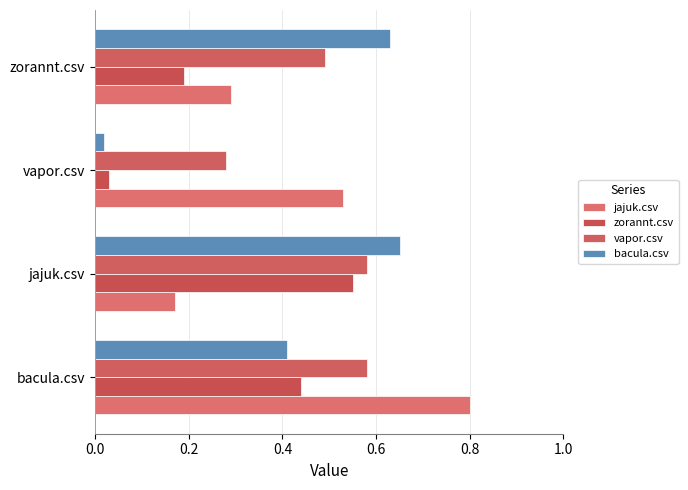

How many distinct data groups are displayed?

4